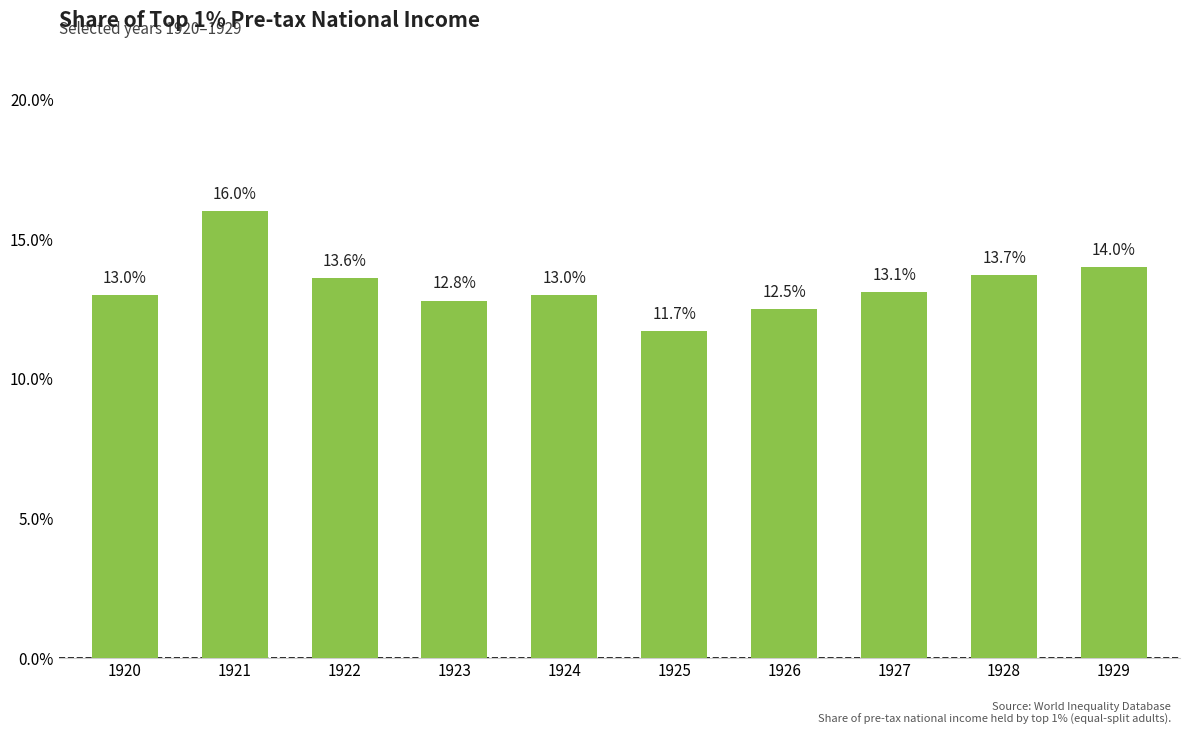

How many distinct data groups are displayed?

1